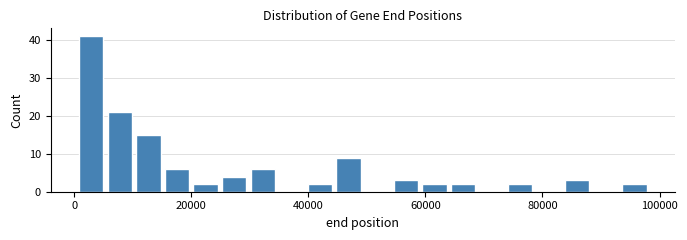

Around what value on the x-axis is the tallest bar? Give the approximate position of its centre, as read against the axis.

2000